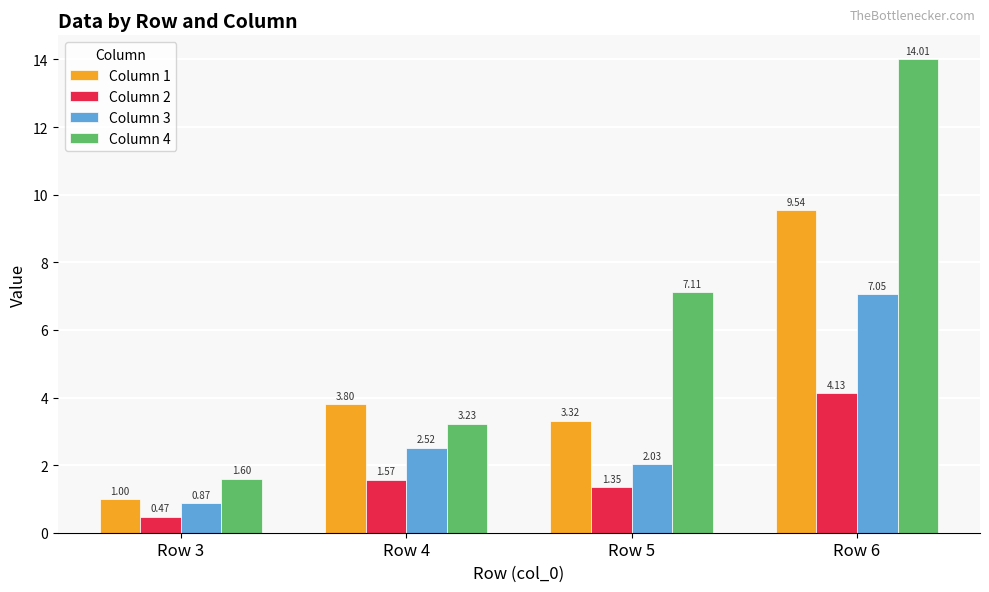

Which series has the widest spread of values?

Column 4